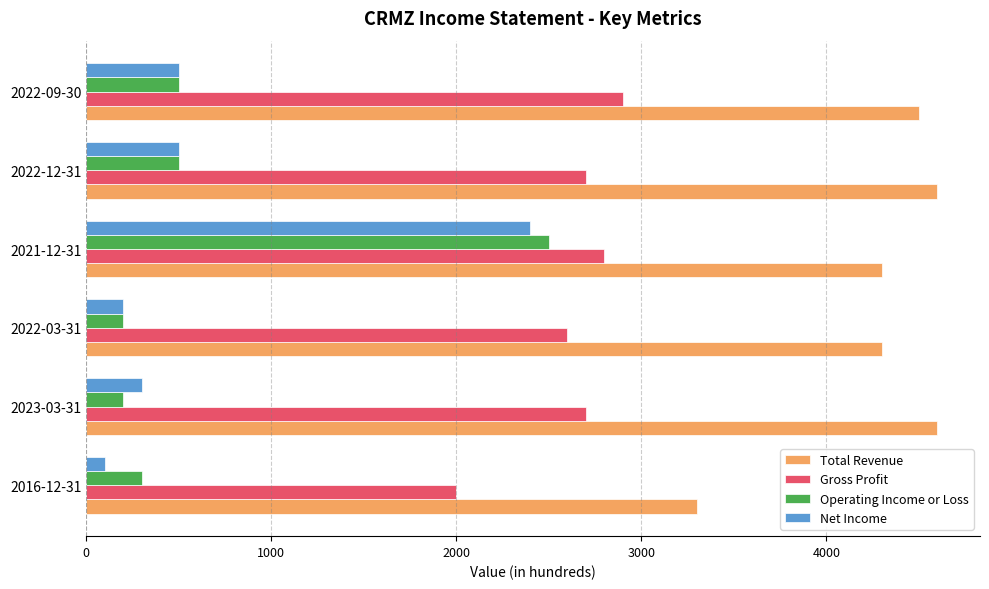

How many data points does each series have?

6